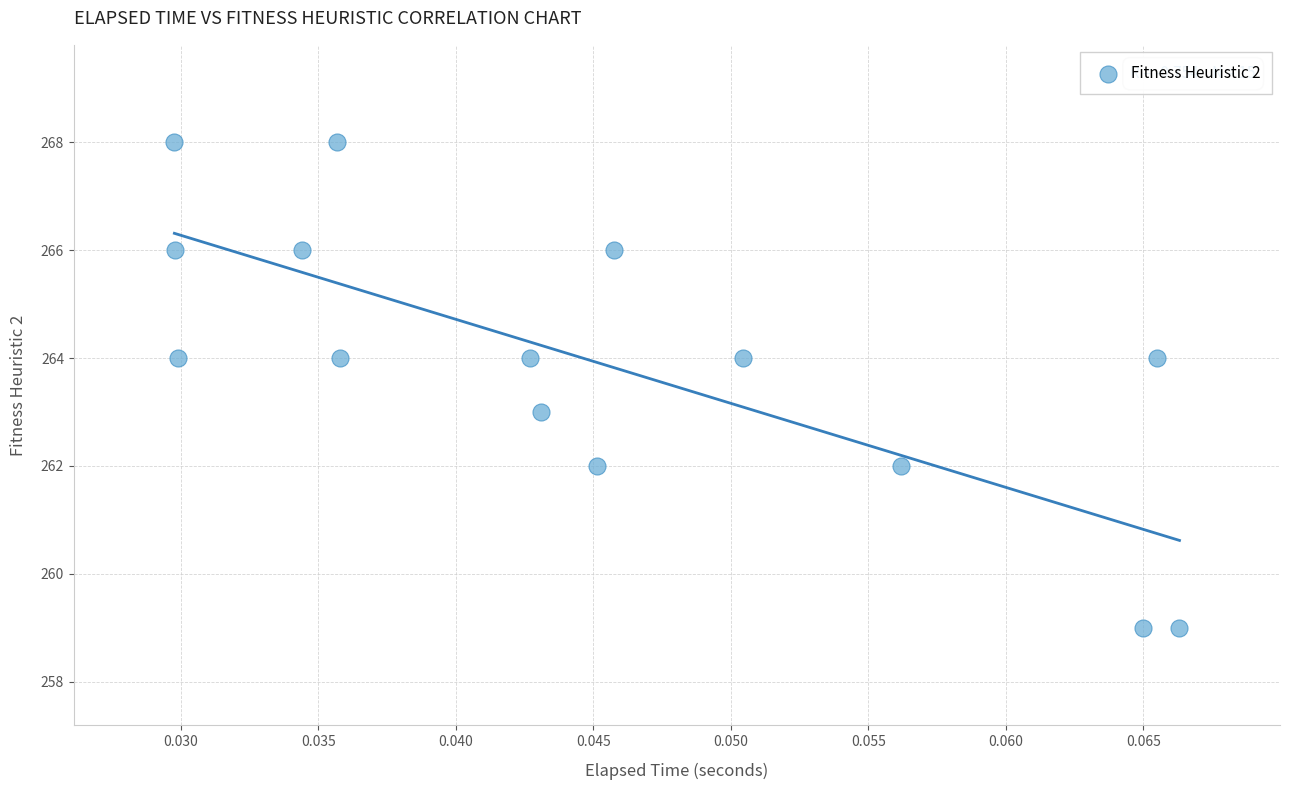

What is the range of Y values (max minus min)?

9